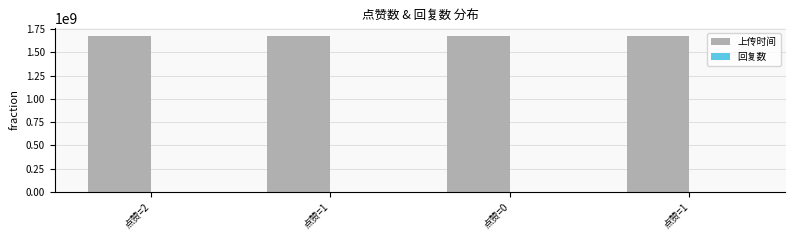

What is the label of the 3rd bar from the right?

点赞=1